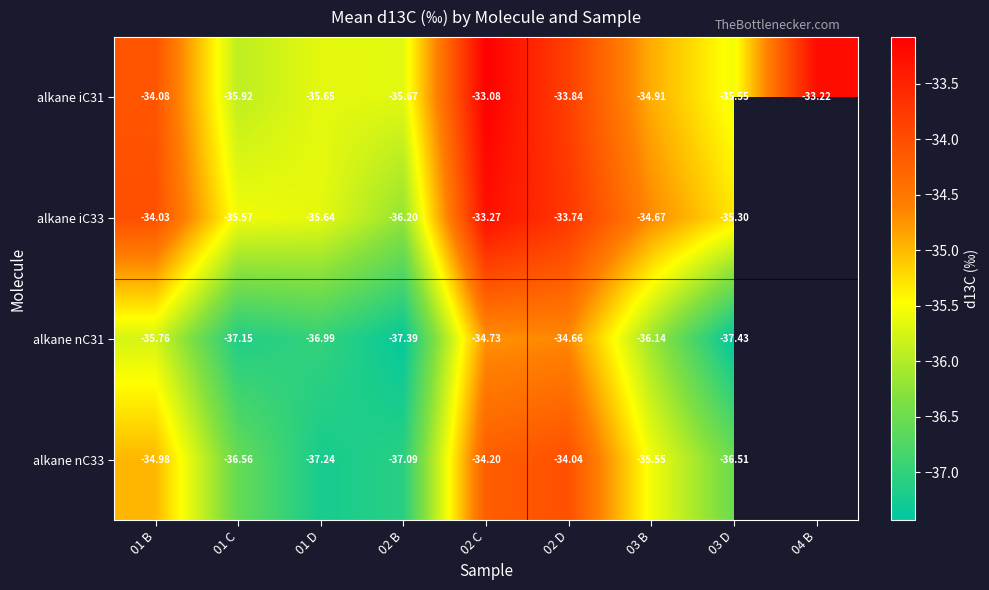

Rank the categories by alkane iC31 value from highest to lowest.

02 C, 04 B, 02 D, 01 B, 03 B, 03 D, 01 D, 02 B, 01 C